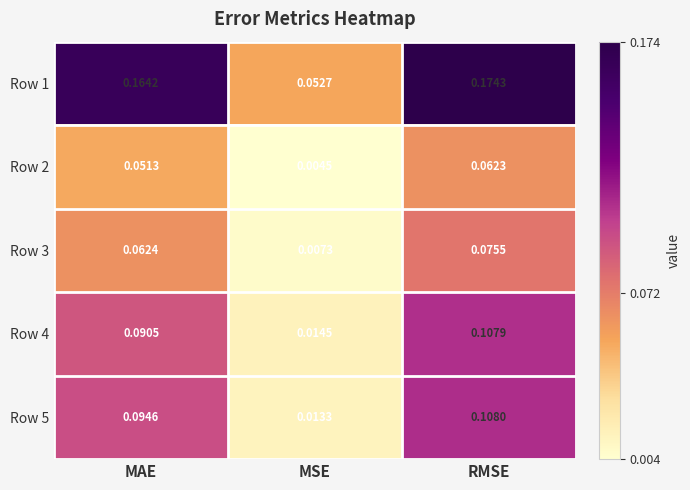

Rank the categories by Row 3 value from highest to lowest.

RMSE, MAE, MSE